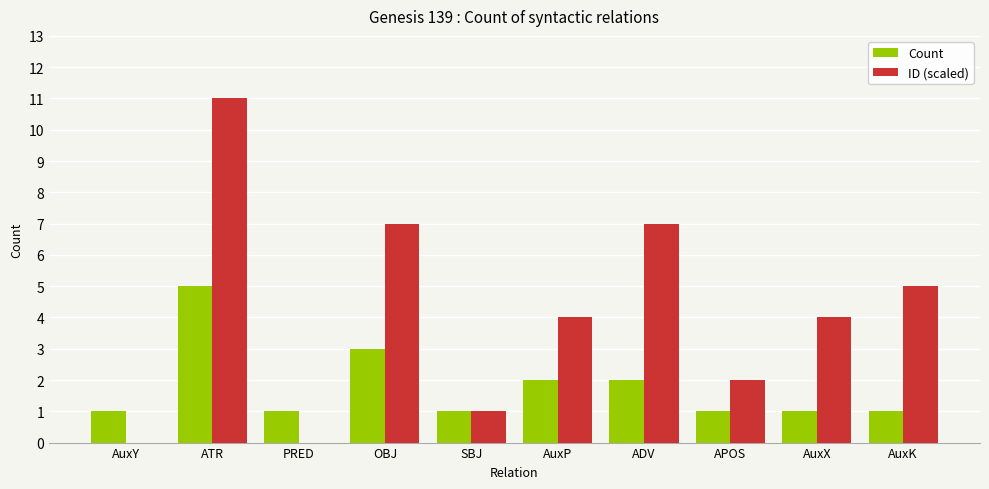

What is the difference between the ID (scaled) values at ATR and AuxP?

7